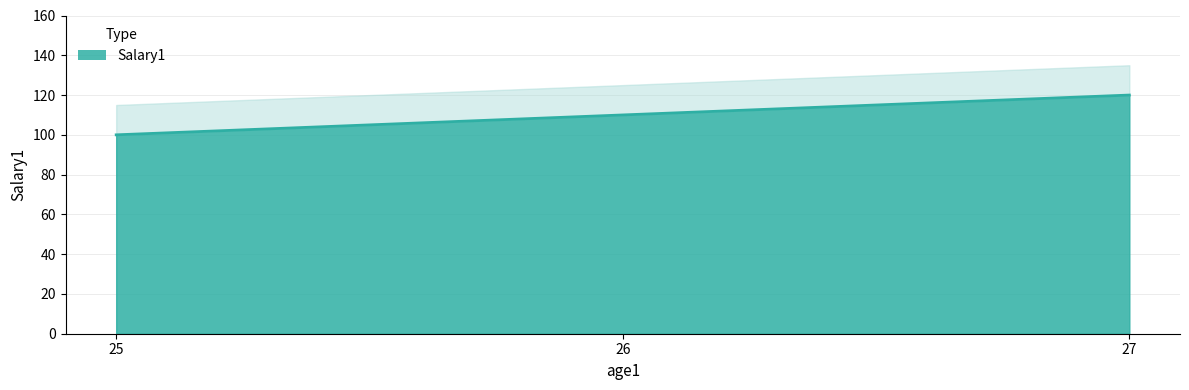

What is the value of the 1st point from the left?

100